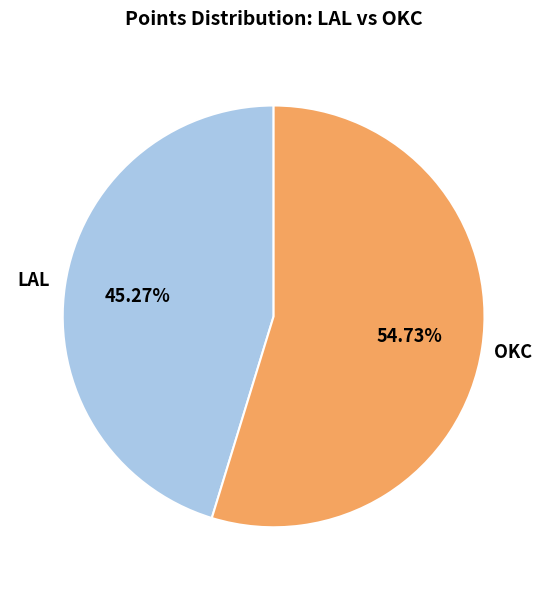

Rank the categories by value from highest to lowest.

OKC, LAL